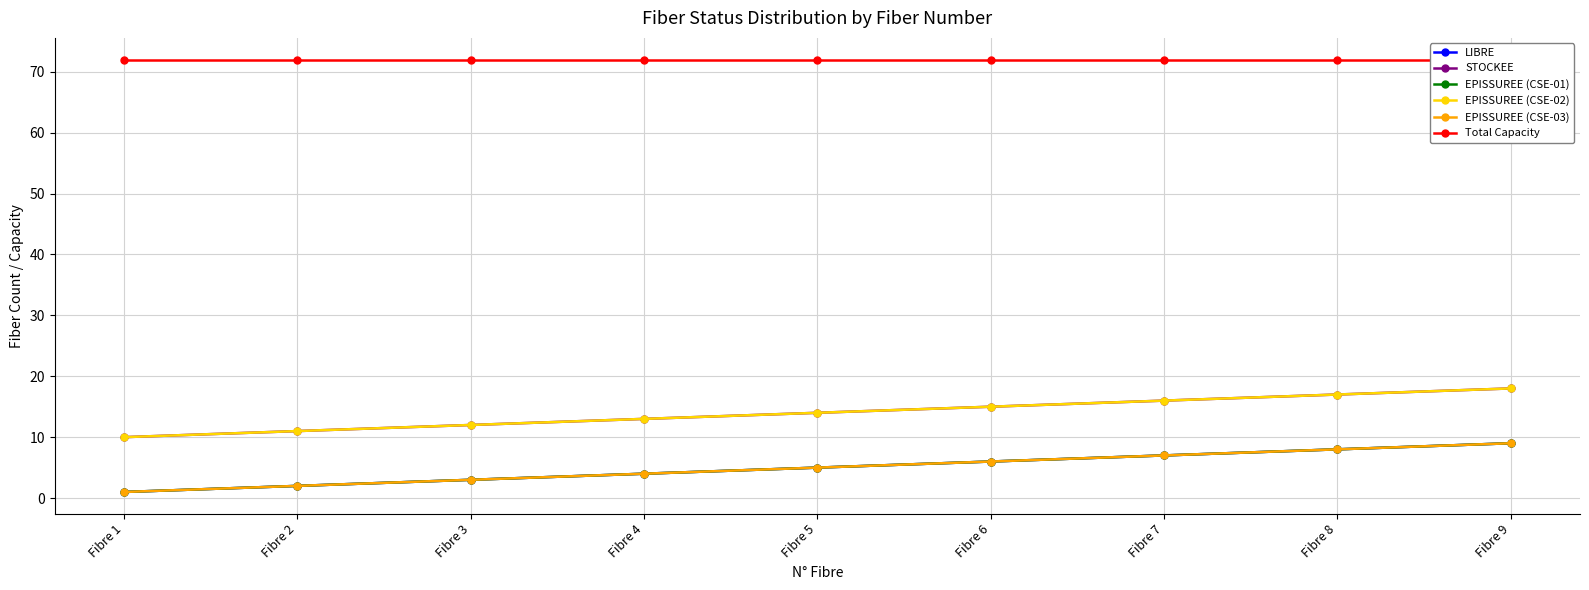

True or false: STOCKEE and EPISSUREE (CSE-01) cross at least once.

False